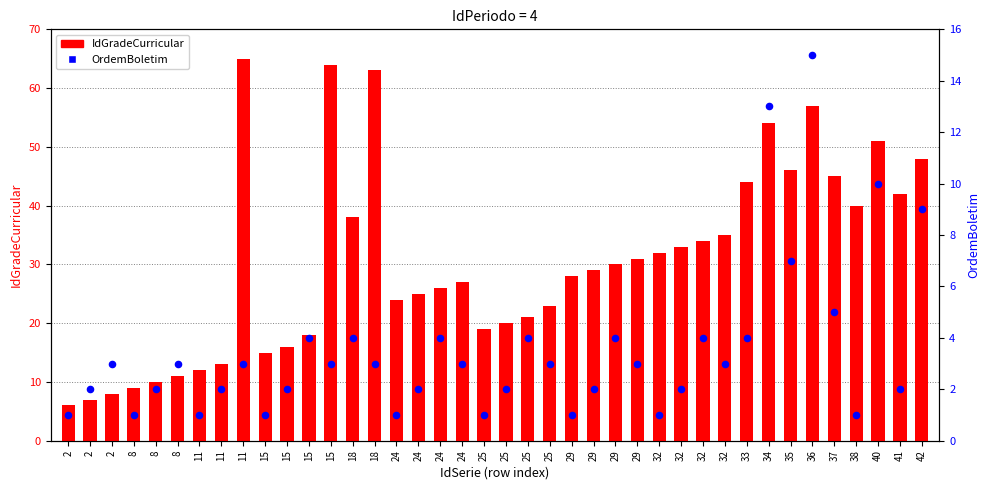

Which series has the largest Y range (max minus min)?

IdGradeCurricular